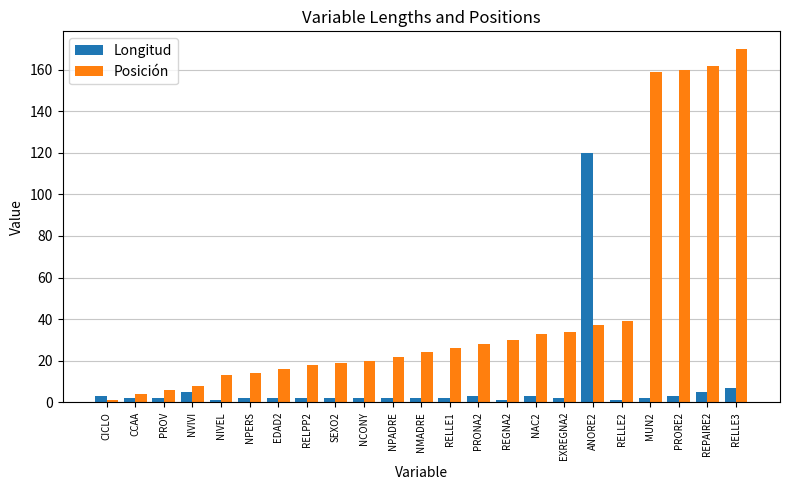

How many bars are there in each group?

2